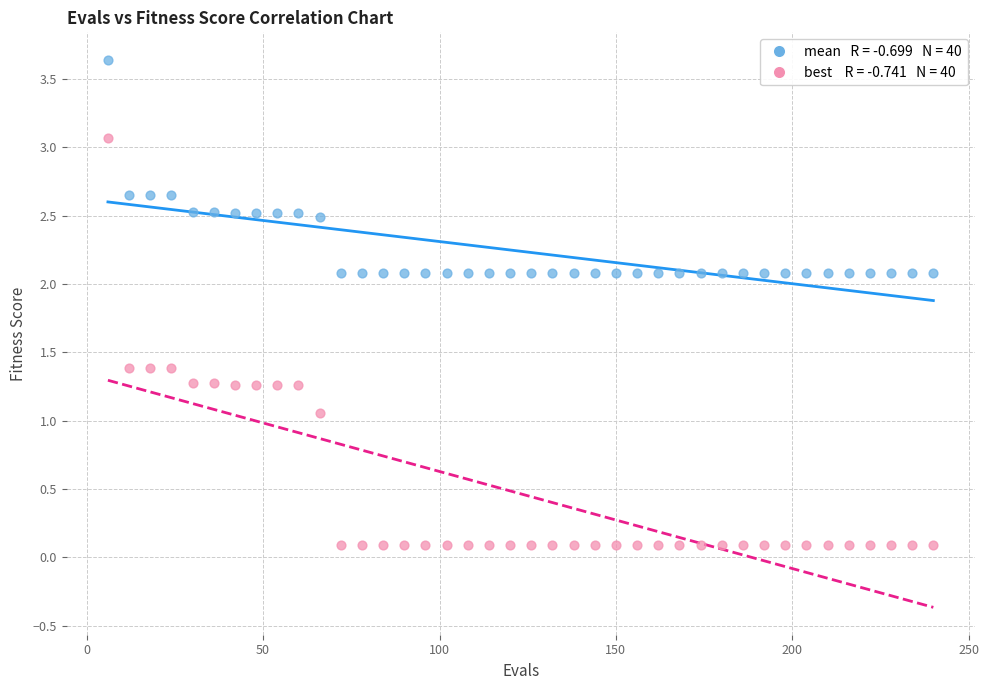

Across all data points, what is the range of Y values (max minus min)?

3.5